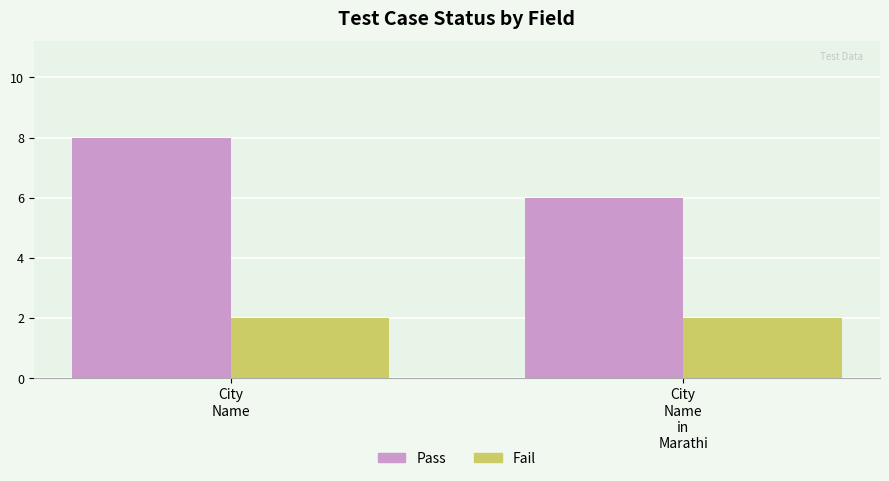

At City
Name, list the series in order from smallest to largest.

Fail, Pass